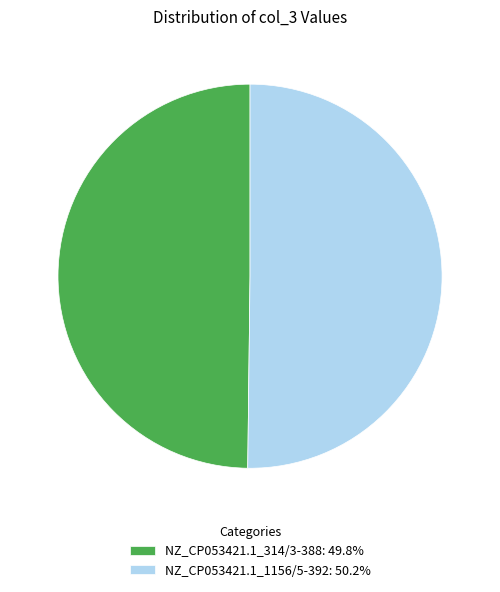

Is the sum of NZ_CP053421.1_1156/5-392: 50.2% and NZ_CP053421.1_314/3-388: 49.8% greater than half?

Yes